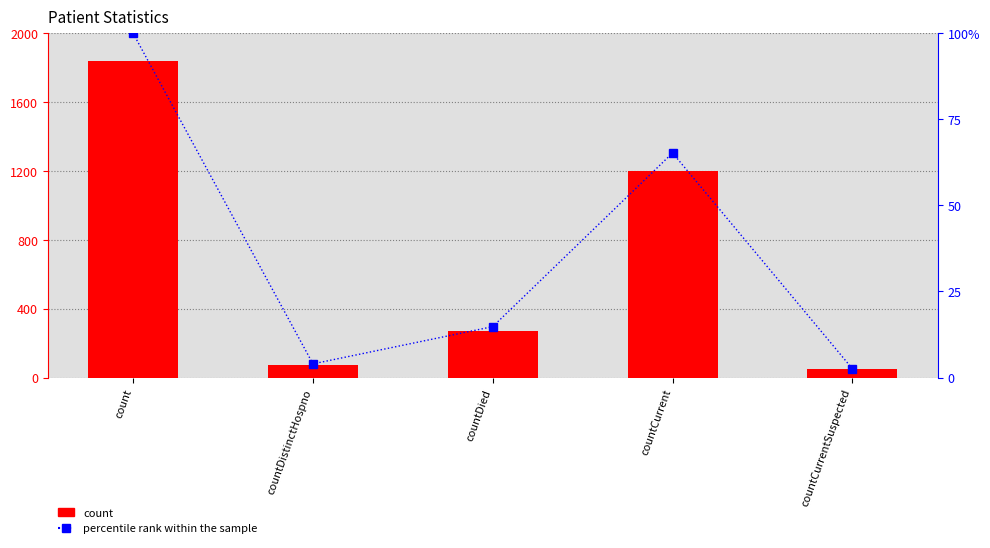

What is the label of the 2nd bar from the right?

countCurrent